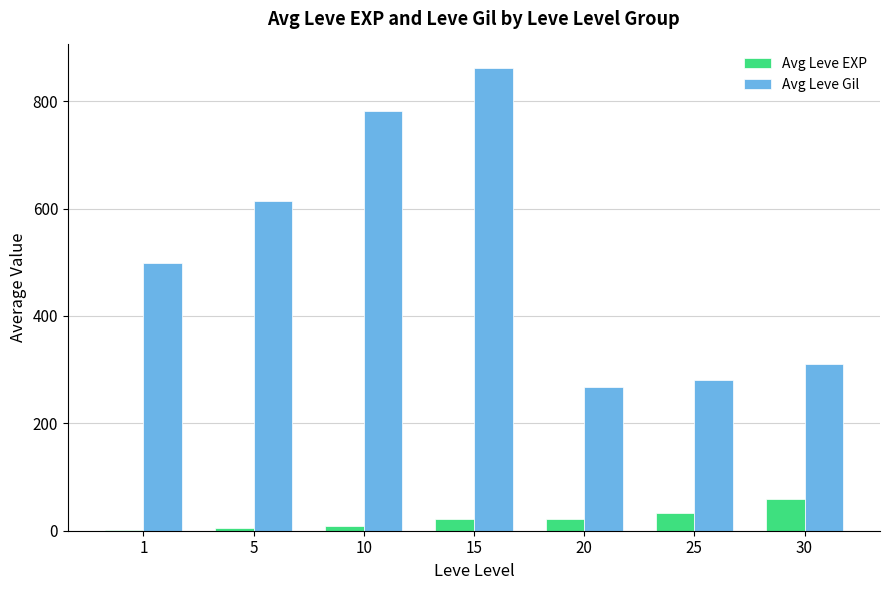

How many groups of bars are there?

7